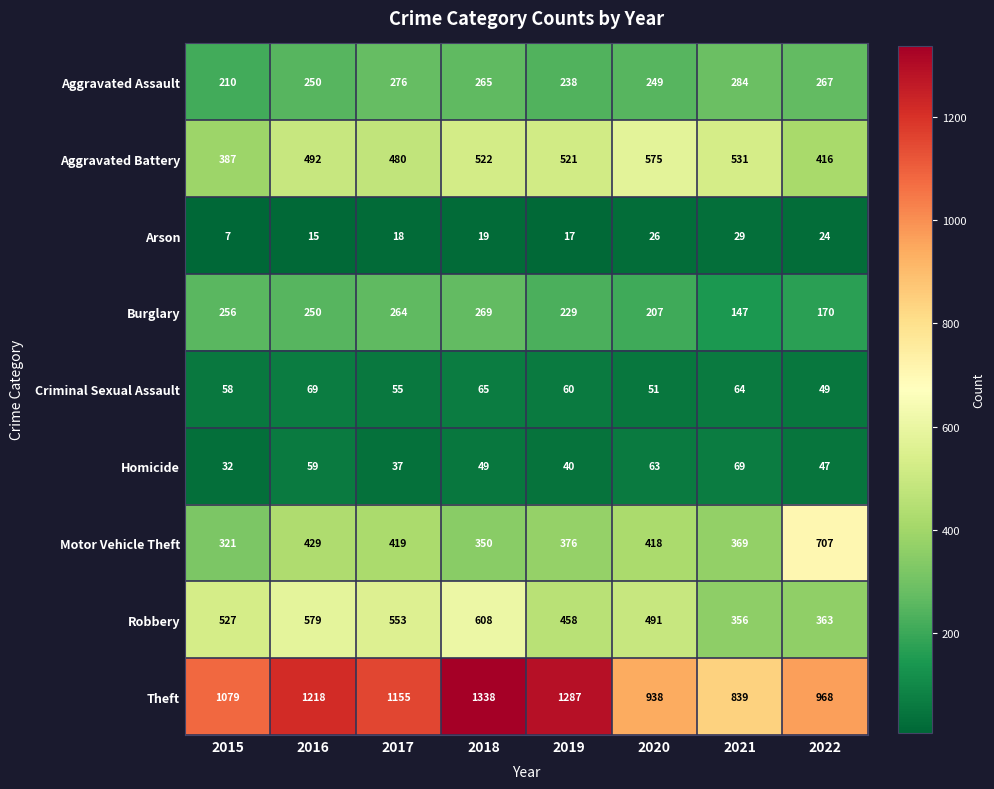

Read the Aggravated Battery value at 2017, to the nearest 10.

480